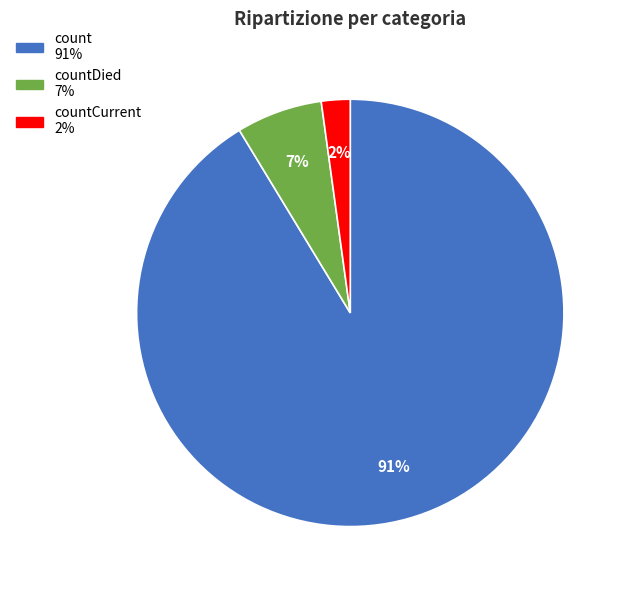

How many segments does this pie chart have?

3